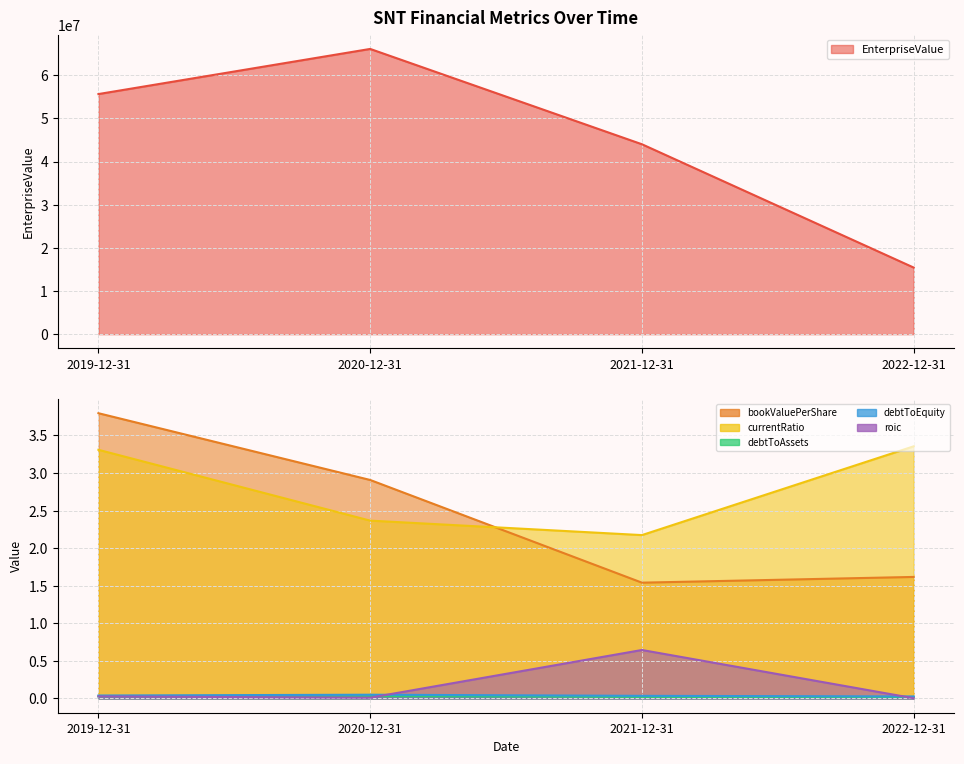

Reading left to right, extract all data points from this chart.

EnterpriseValue: 2019-12-31=55638227.5	2020-12-31=66096157.4	2021-12-31=44009595.2	2022-12-31=15436081.3
currentRatio: 2019-12-31=3.3	2020-12-31=2.4	2021-12-31=2.2	2022-12-31=3.4
debtToEquity: 2019-12-31=0.0	2020-12-31=0.0	2021-12-31=0.0	2022-12-31=0.0
roic: 2019-12-31=0.0	2020-12-31=0.0	2021-12-31=0.6	2022-12-31=0.0
debtToAssets: 2019-12-31=0.0	2020-12-31=0.0	2021-12-31=0.0	2022-12-31=0.0
bookValuePerShare: 2019-12-31=3.8	2020-12-31=2.9	2021-12-31=1.5	2022-12-31=1.6